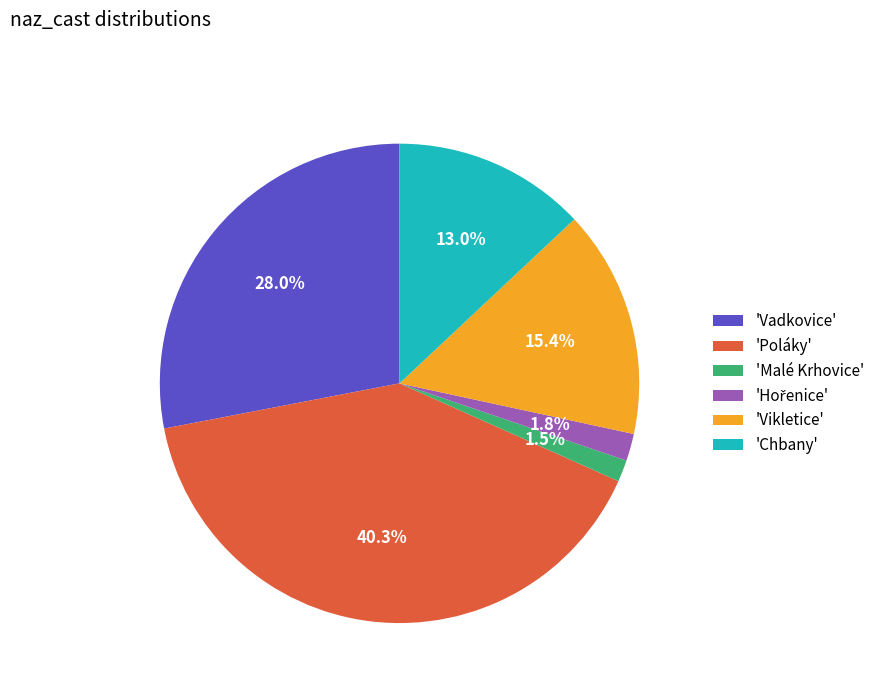

Does any single category account for the majority?

No